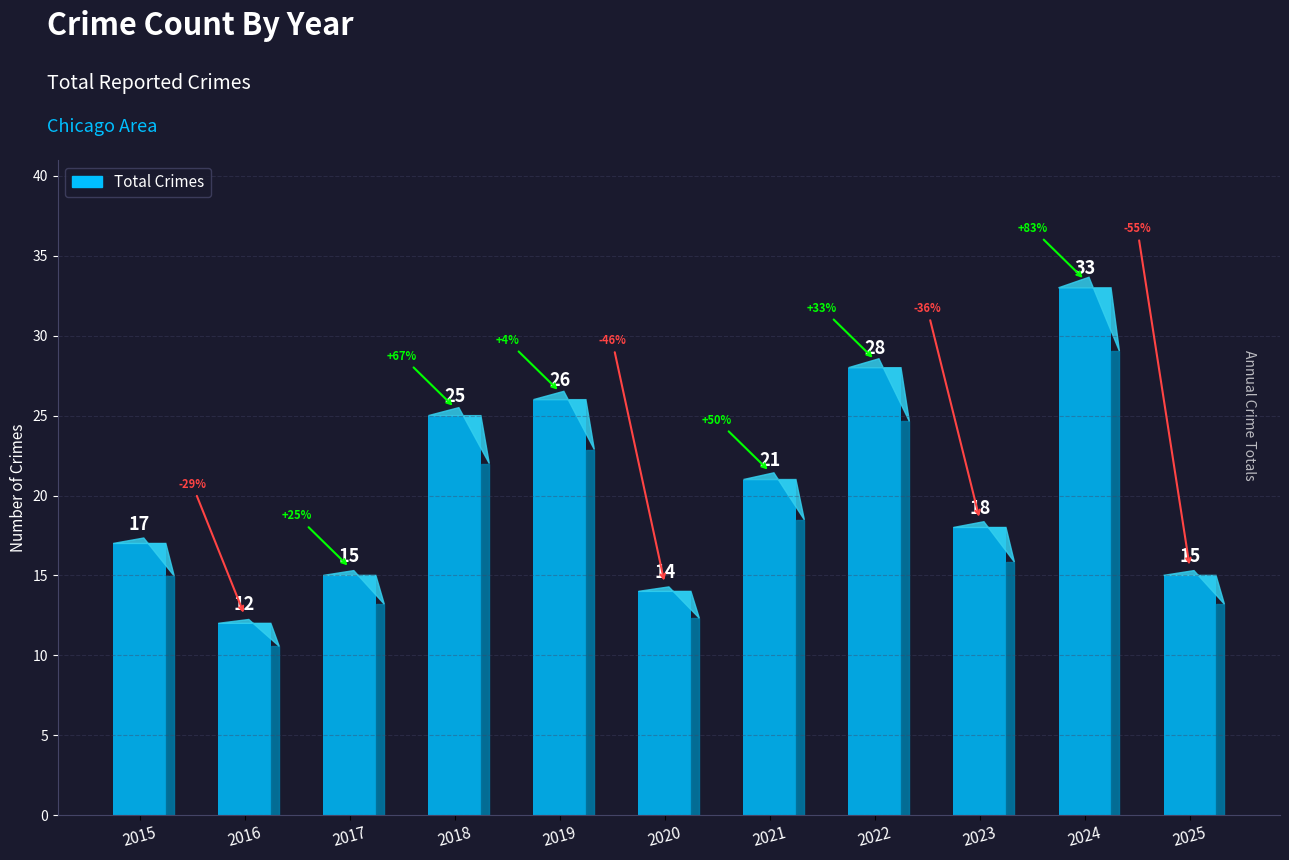

Rank the categories by value from highest to lowest.

2024, 2022, 2019, 2018, 2021, 2023, 2015, 2017, 2025, 2020, 2016